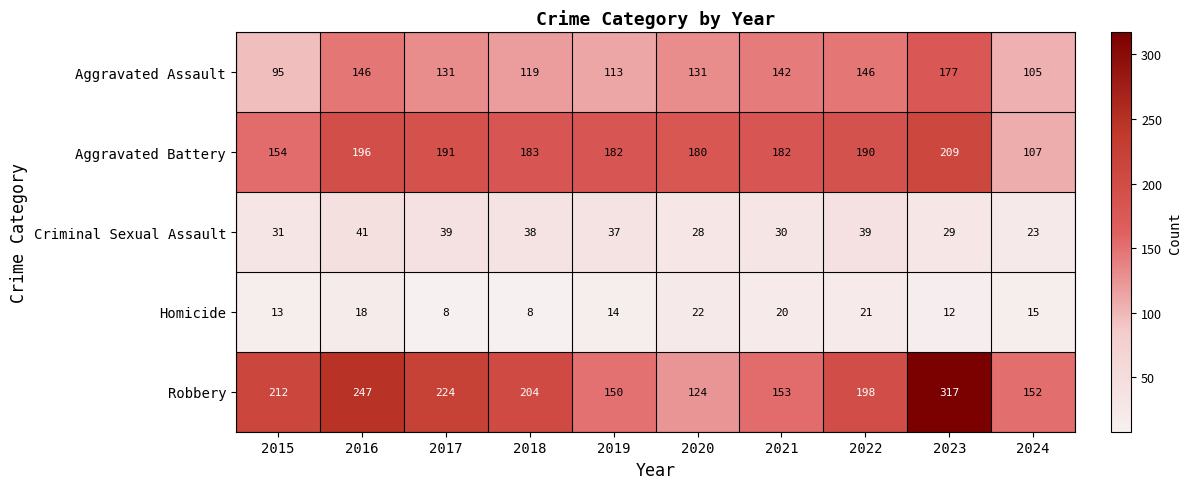

What is the sum of the Robbery values at 2017 and 2022?

422